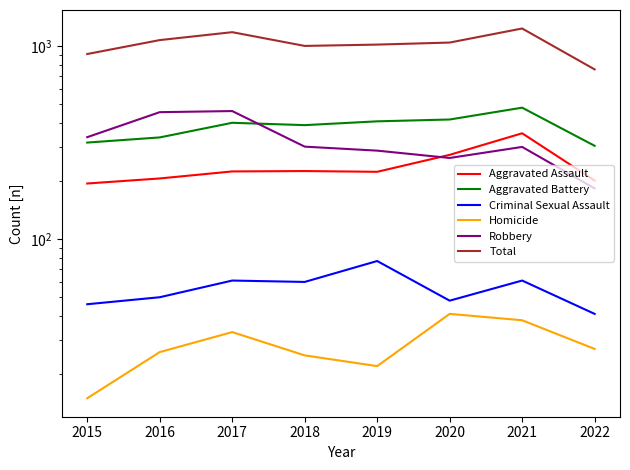

Read the Criminal Sexual Assault value at 2020, to the nearest 10.

50